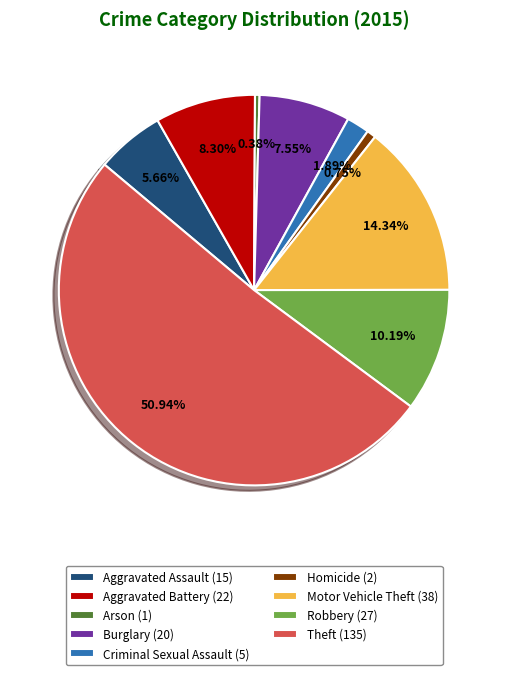

Between Aggravated Assault and Arson, which is larger?

Aggravated Assault